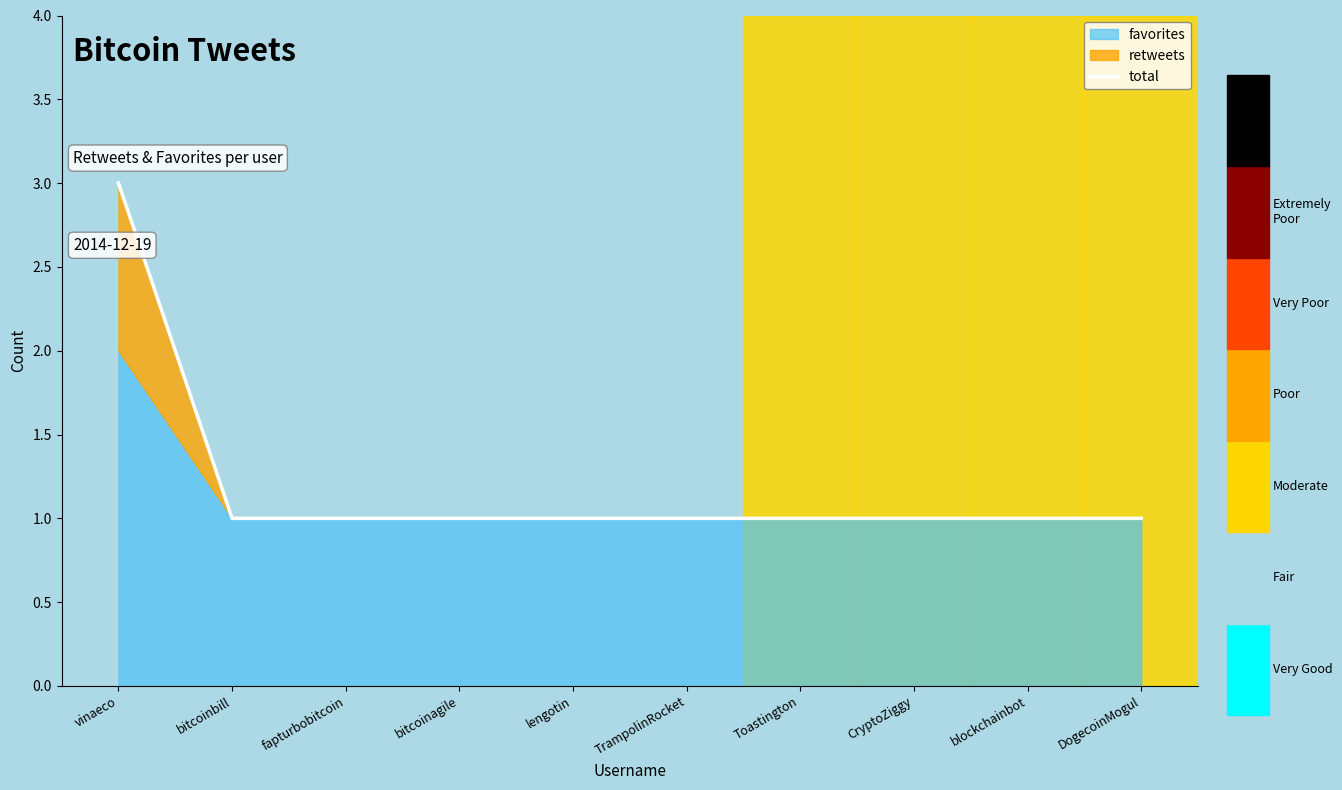

Is it true that the value at vinaeco is 4?

False